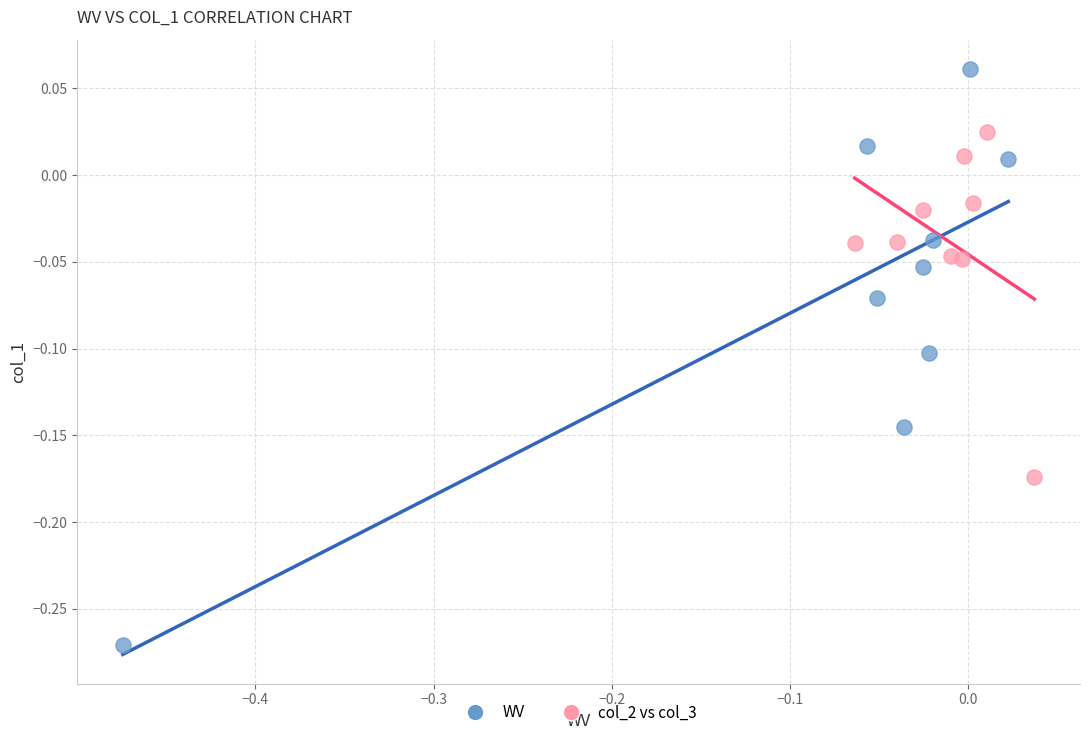

Which series has the widest spread of Y values?

WV